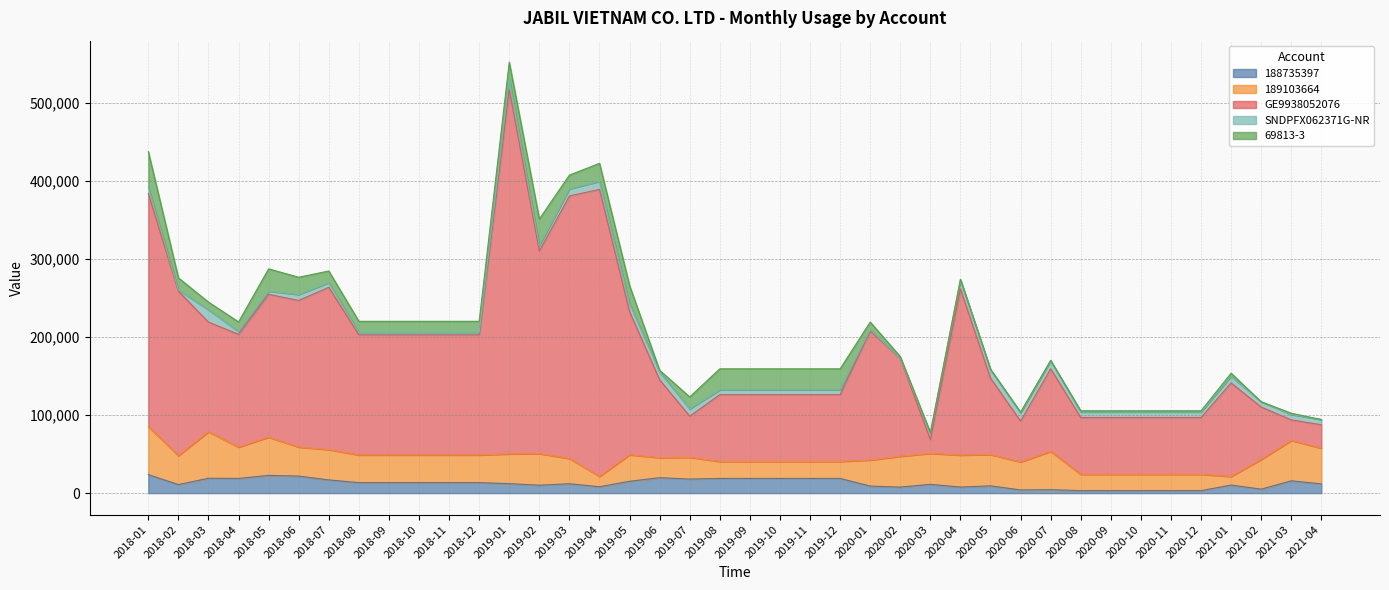

In GE9938052076, how many points are lower than both neighbors (excluding endpoints)?

6